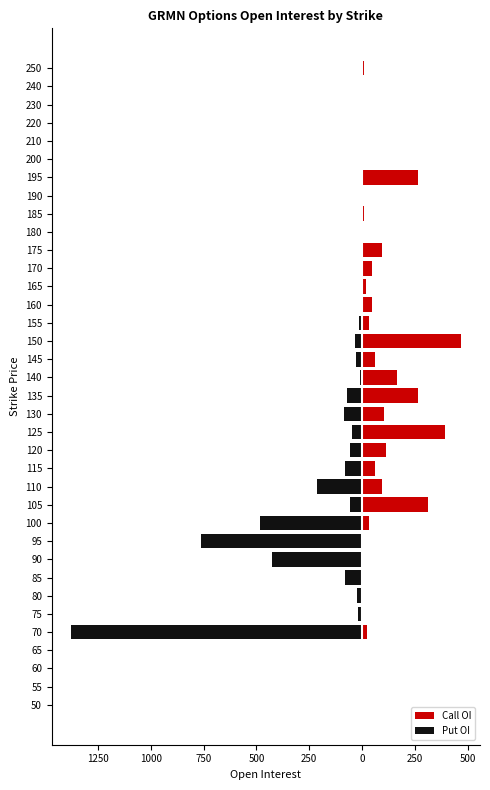

What is the value of the Call OI bar at the 22nd from the left?

34